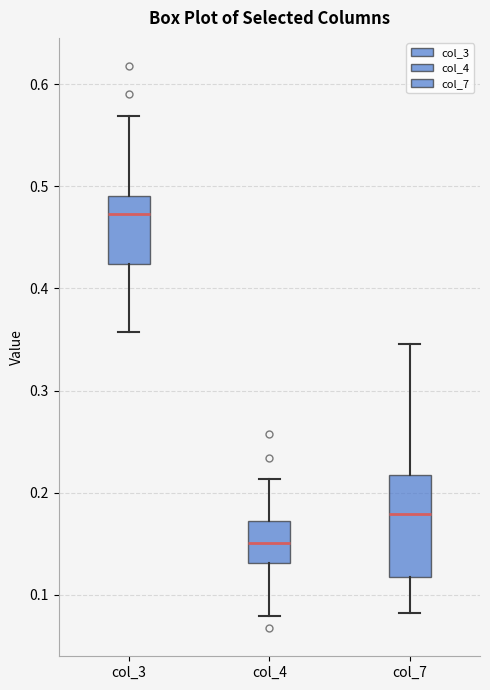

Reading left to right, transcribe this box plot: for each box, give where its median line is, the range the box spans, and where its two whiskers end, as read against the y-axis. The values are not printed on the chart, so give them approximately, as read against the axis.

col_3: median 0.47, box 0.42 to 0.49, whiskers 0.36 to 0.57
col_4: median 0.15, box 0.13 to 0.17, whiskers 0.08 to 0.21
col_7: median 0.18, box 0.12 to 0.22, whiskers 0.08 to 0.35